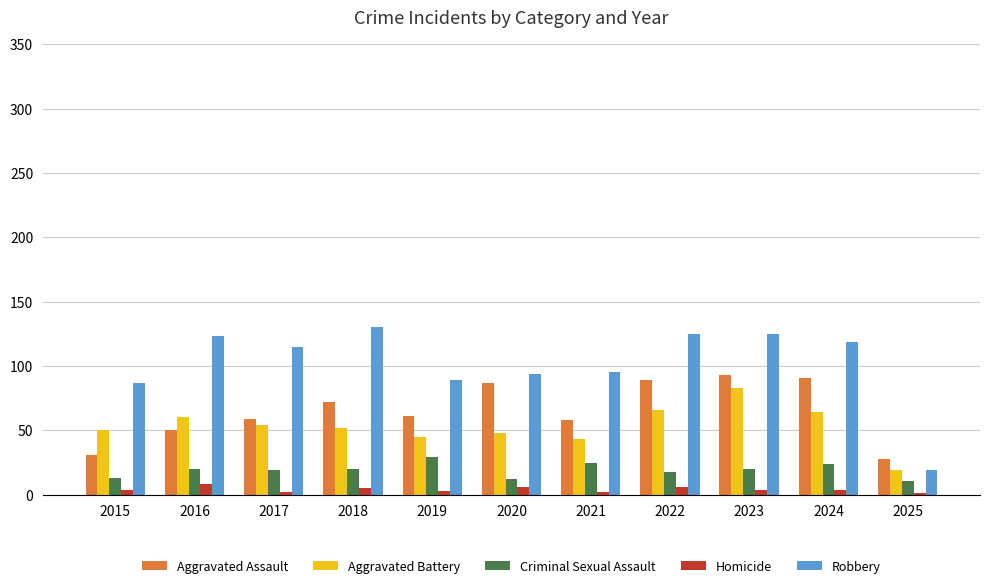

What is the sum of the Homicide values at 2020 and 2023?

10